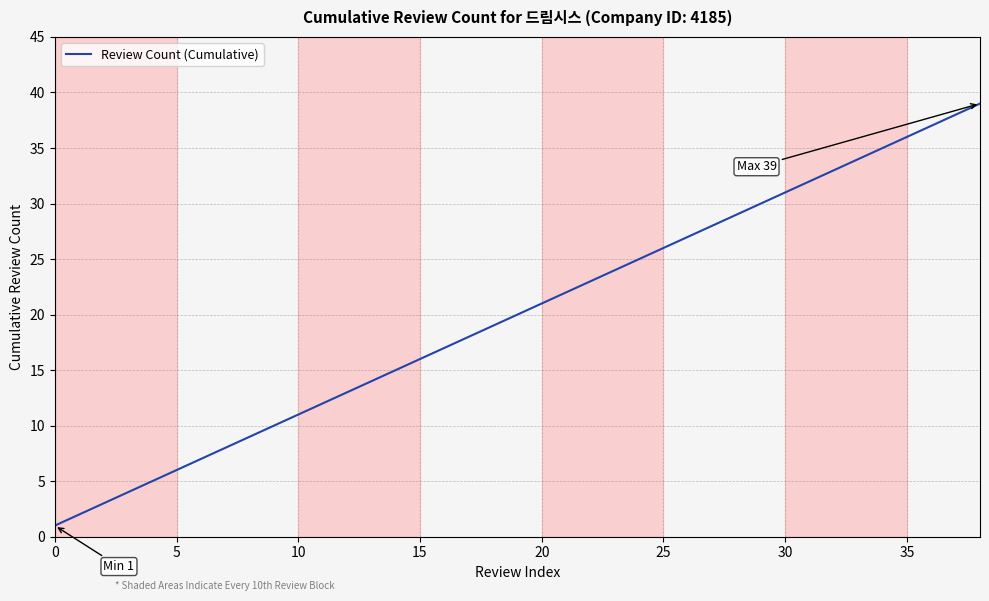

What is the greatest value displayed?

39